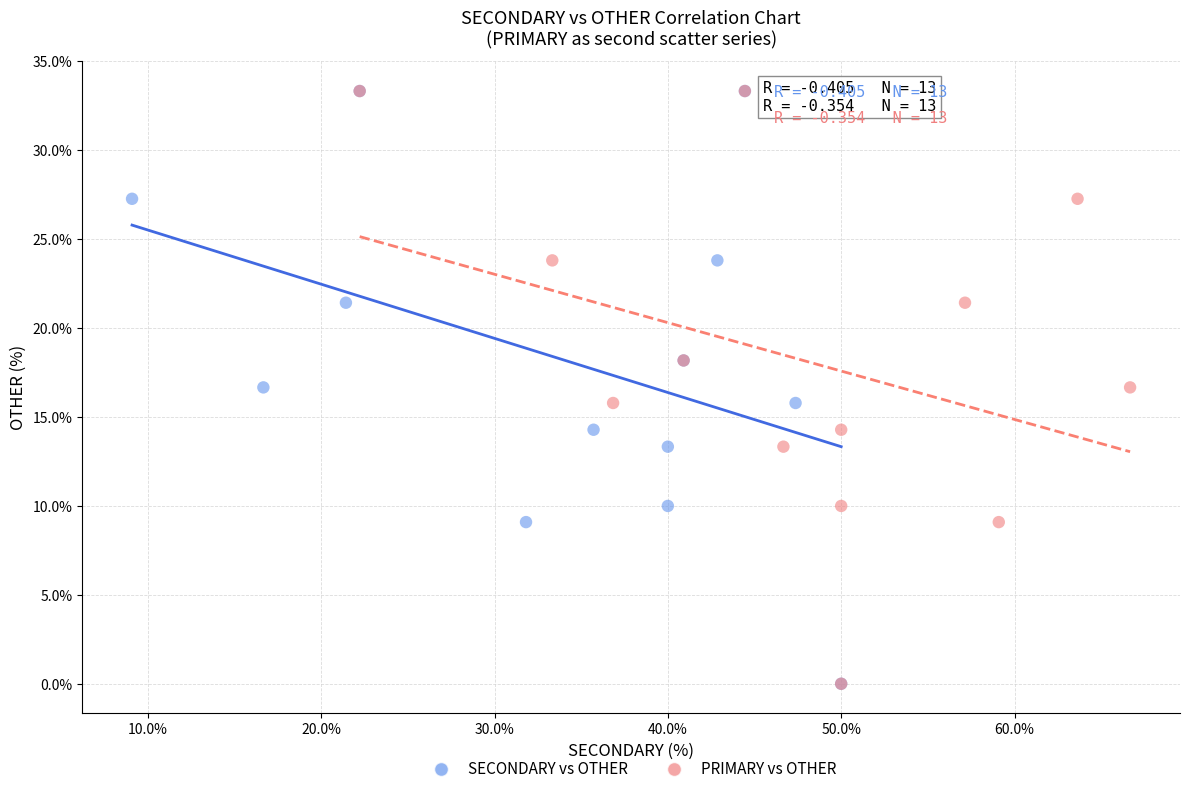

What are all the series names shown in the legend?

SECONDARY vs OTHER, PRIMARY vs OTHER